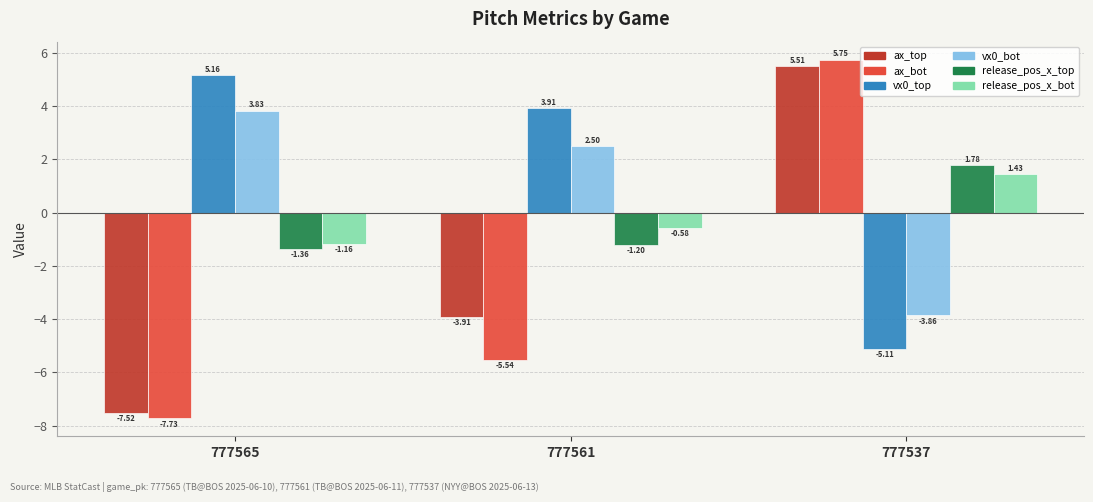

At which label does ax_top first exceed -3?

777537